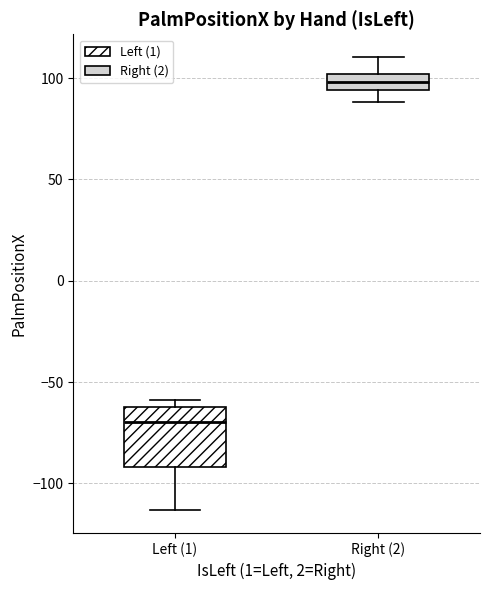

Reading left to right, transcribe this box plot: for each box, give where its median line is, the range the box spans, and where its two whiskers end, as read against the y-axis. The values are not printed on the chart, so give them approximately, as read against the axis.

Left (1): median -70, box -90 to -60, whiskers -115 to -60 (just above the box's upper edge)
Right (2): median 100 (inside the box), box 95 to 100, whiskers 90 to 110